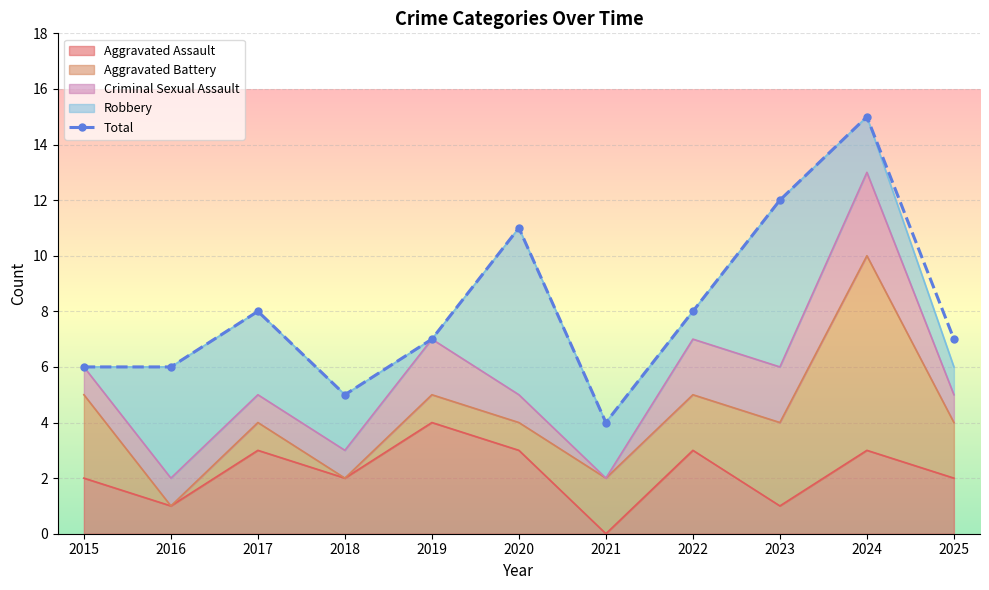

List the labels in order of value, smallest first.

2021, 2018, 2015, 2016, 2019, 2025, 2017, 2022, 2020, 2023, 2024